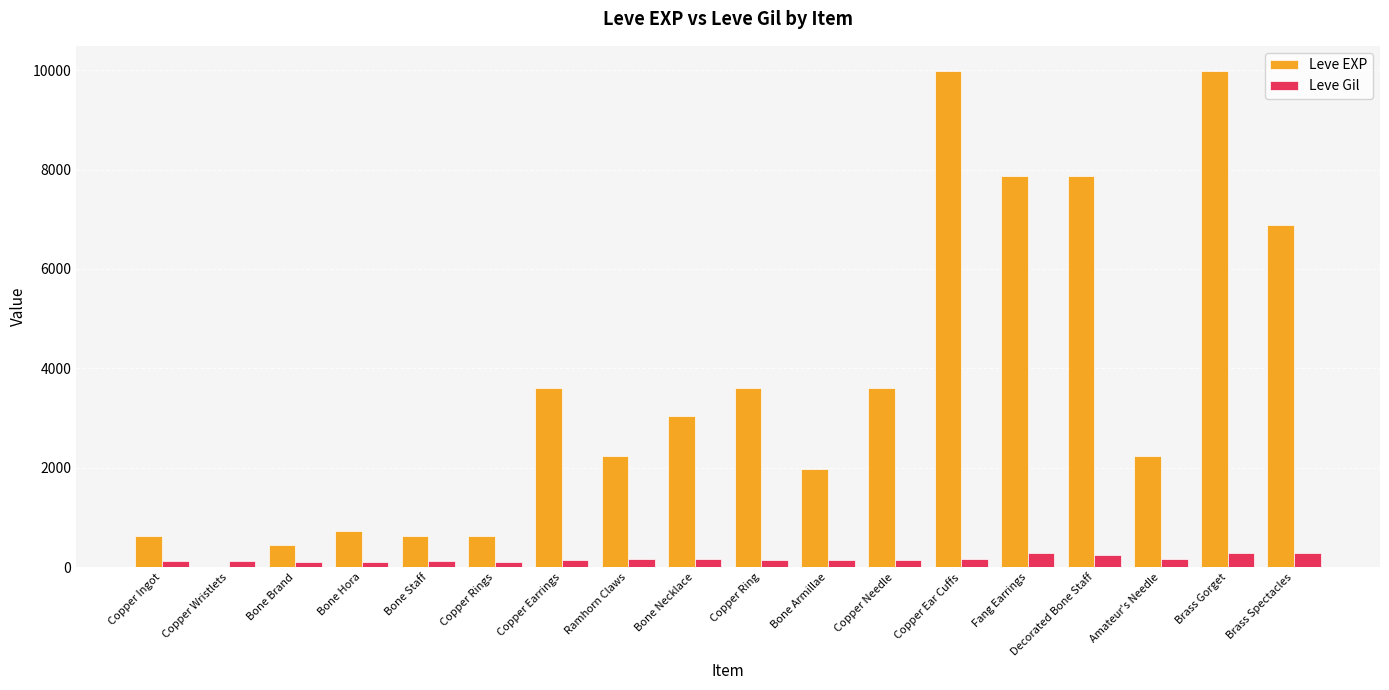

What is the highest value of the Leve EXP series?

9990